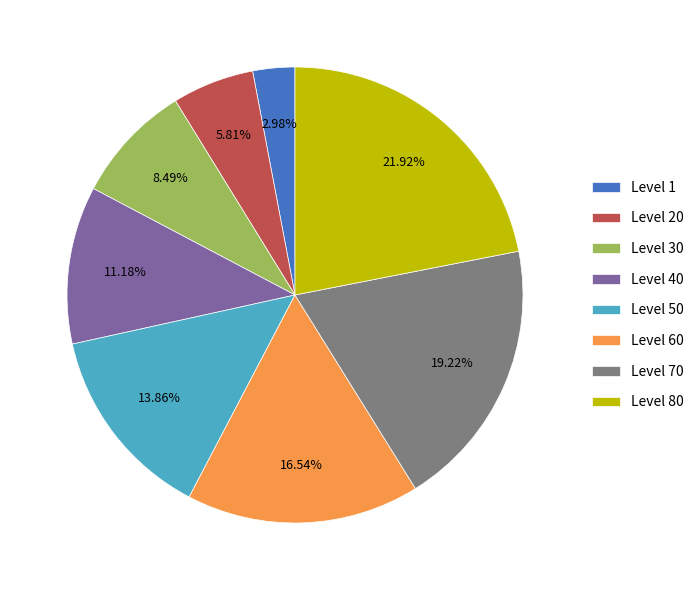

How much of the chart is everything except Level 60?

83.5%